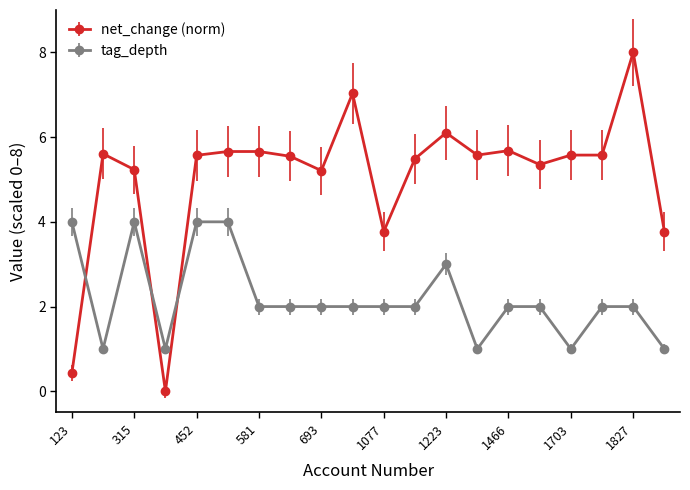

What is the value of the net_change (norm) point at the 11th from the left?

3.8